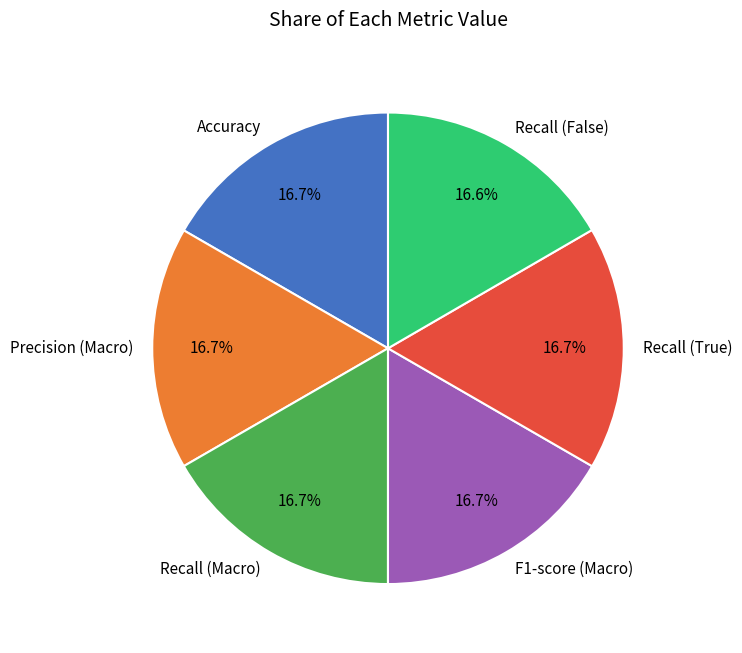

To the nearest percent, what percentage of the pie is Recall (False)?

17%